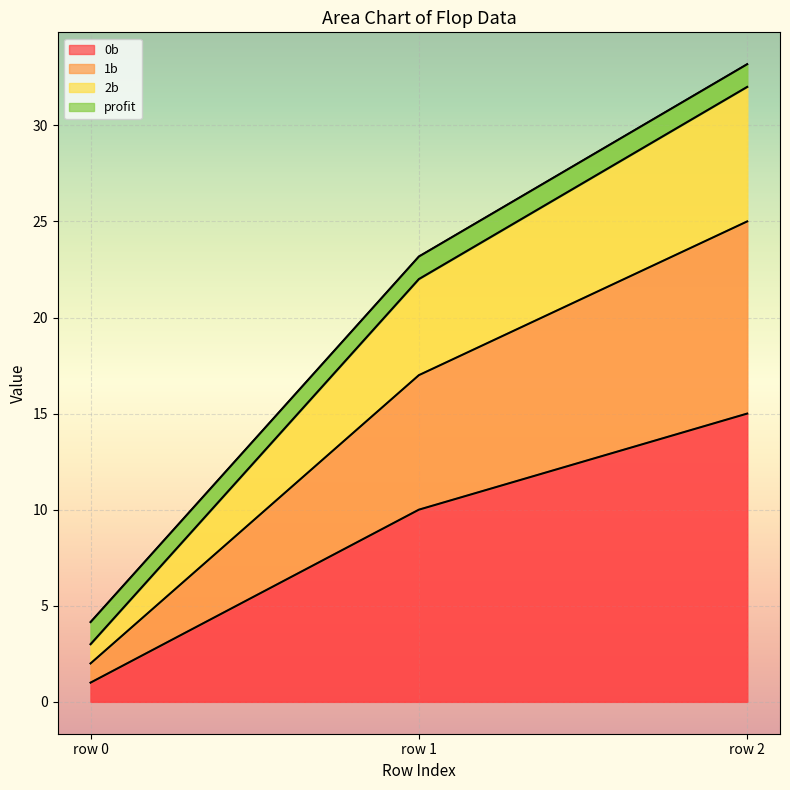

The value of 0b at row 2 is 26. True or false?

False